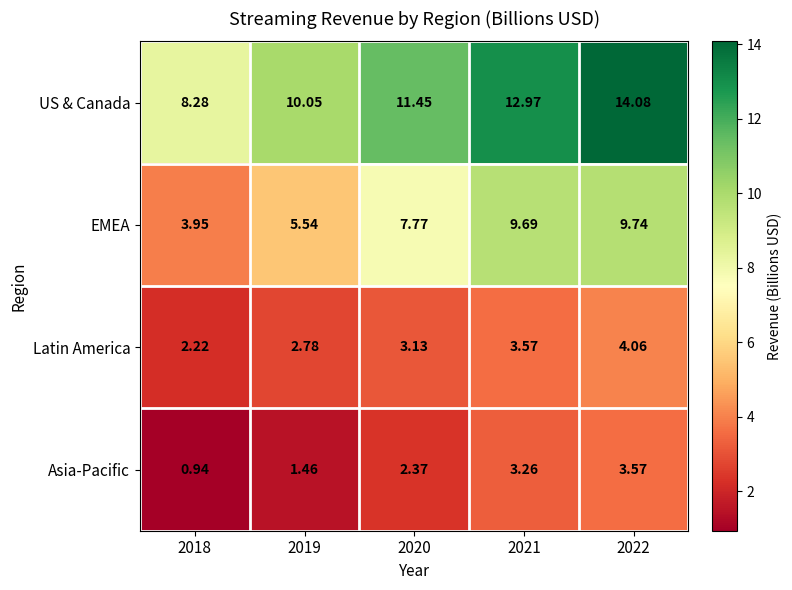

Which series has the largest range (max minus min)?

US & Canada